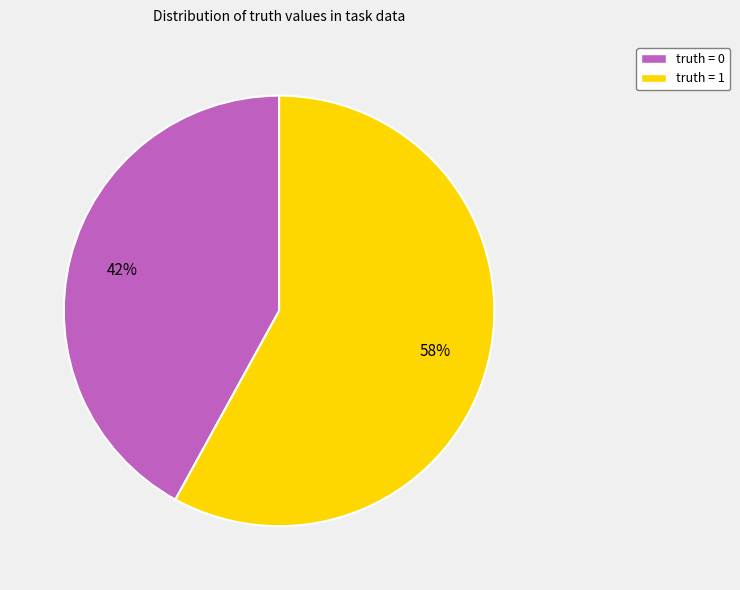

To the nearest percent, what is the combined percentage of truth = 1 and truth = 0?

100%